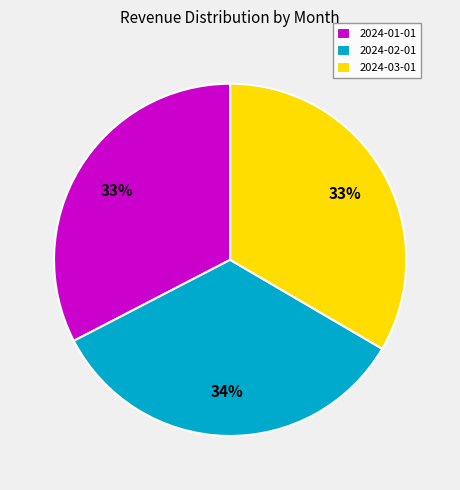

Is the sum of 2024-01-01 and 2024-02-01 greater than half?

Yes